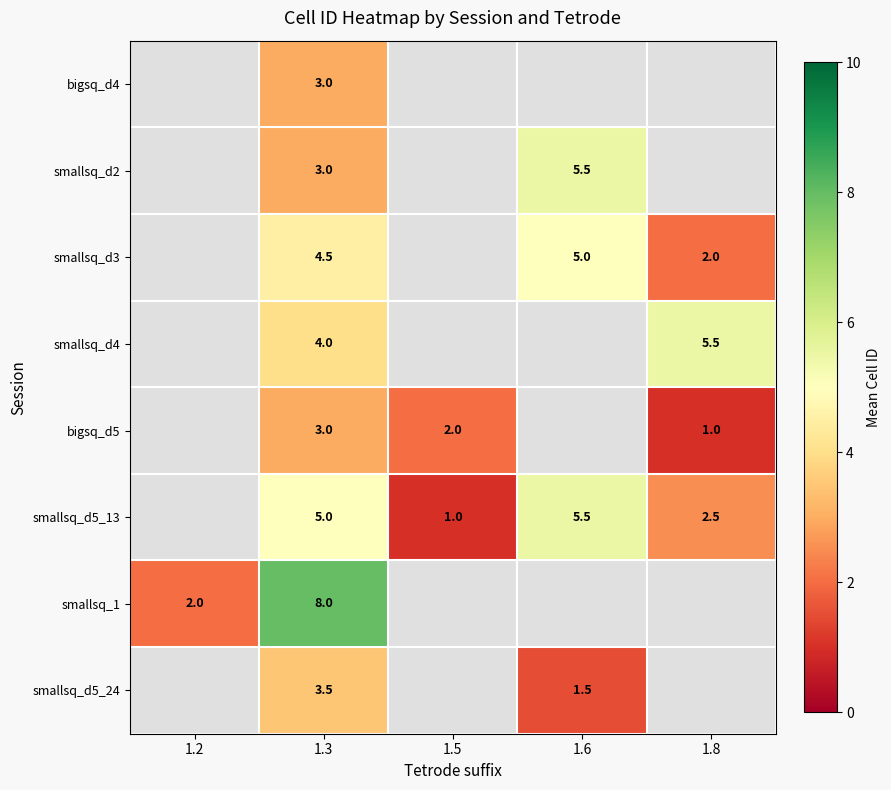

True or false: smallsq_d5_24 has a value of 3.5 at 1.3.

True